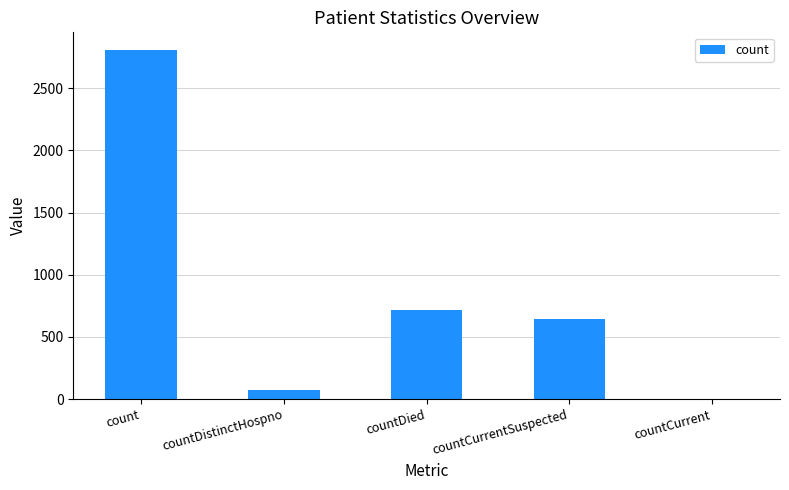

What is the approximate value at countDistinctHospno?

74